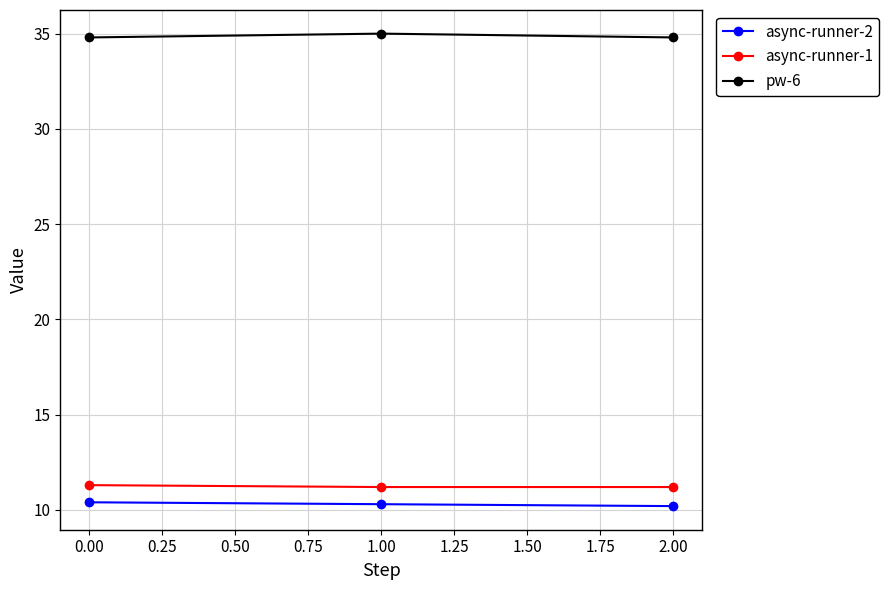

What is the value of the async-runner-2 point at the 2nd from the left?

10.3